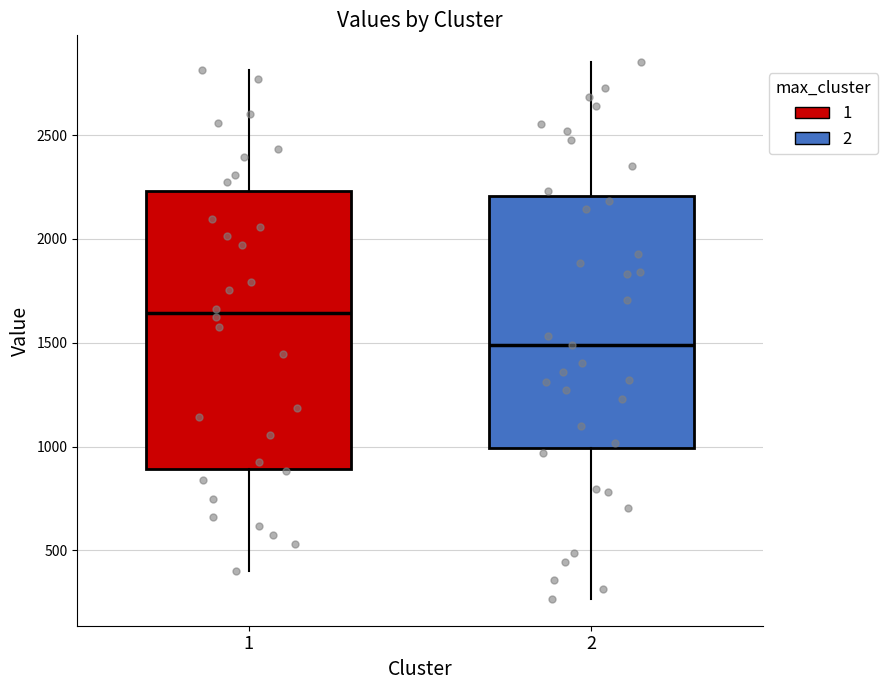

Which box is the tallest, from its lower edge to its upper edge?

1